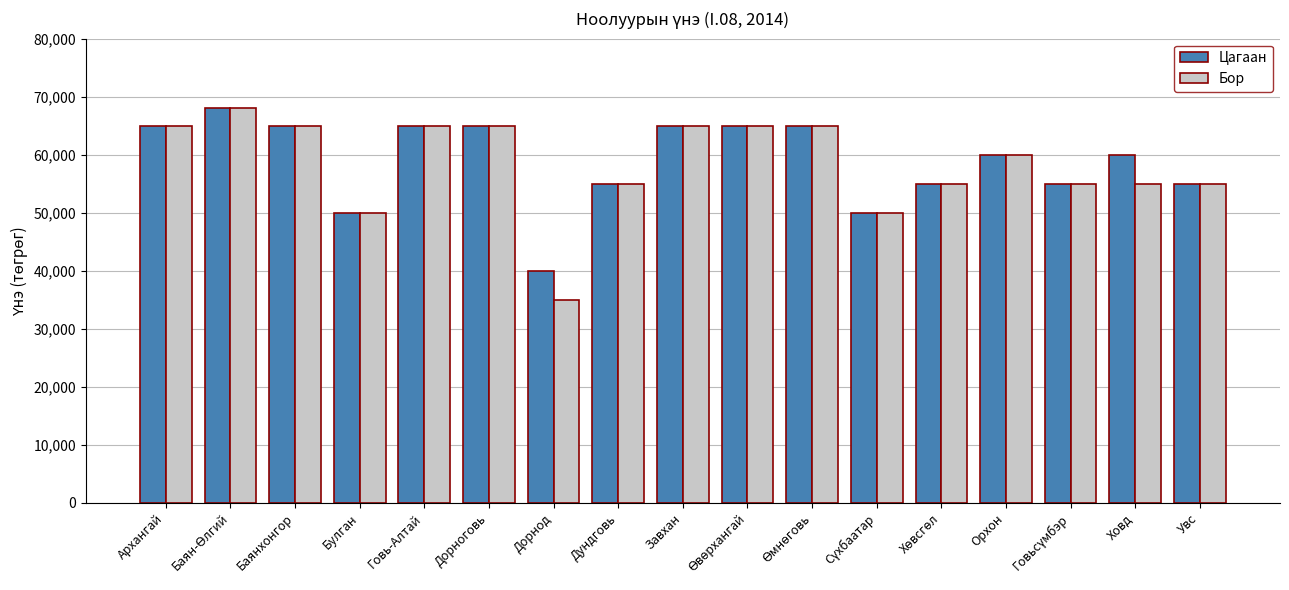

Which series has the largest range (max minus min)?

Бор